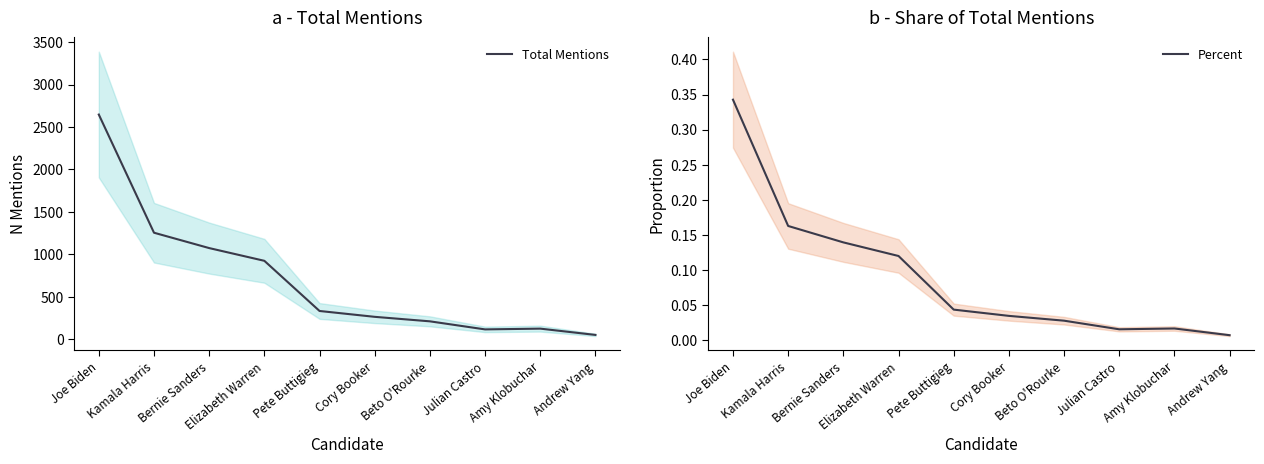

What is the minimum value for Total Mentions?

50